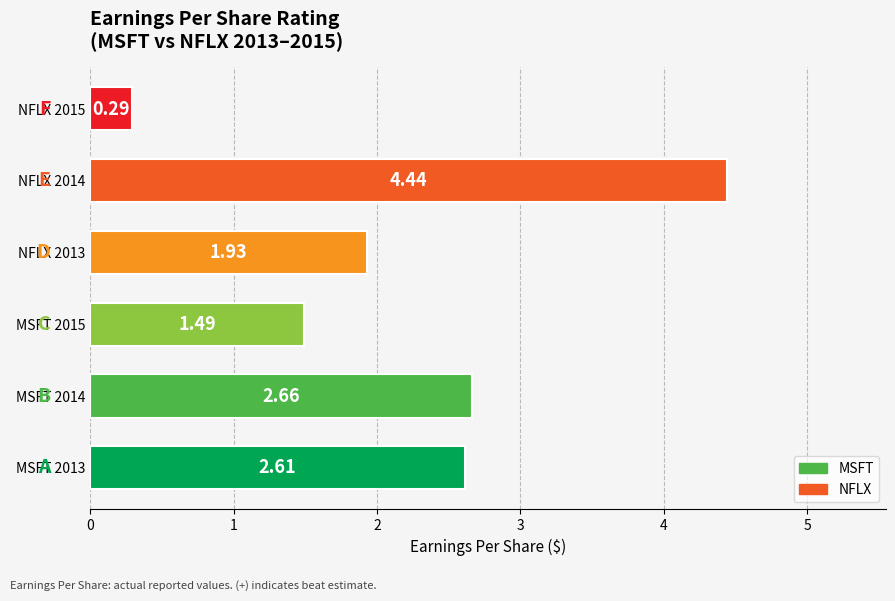

Rank the categories by value from lowest to highest.

NFLX 2015, MSFT 2015, NFLX 2013, MSFT 2013, MSFT 2014, NFLX 2014